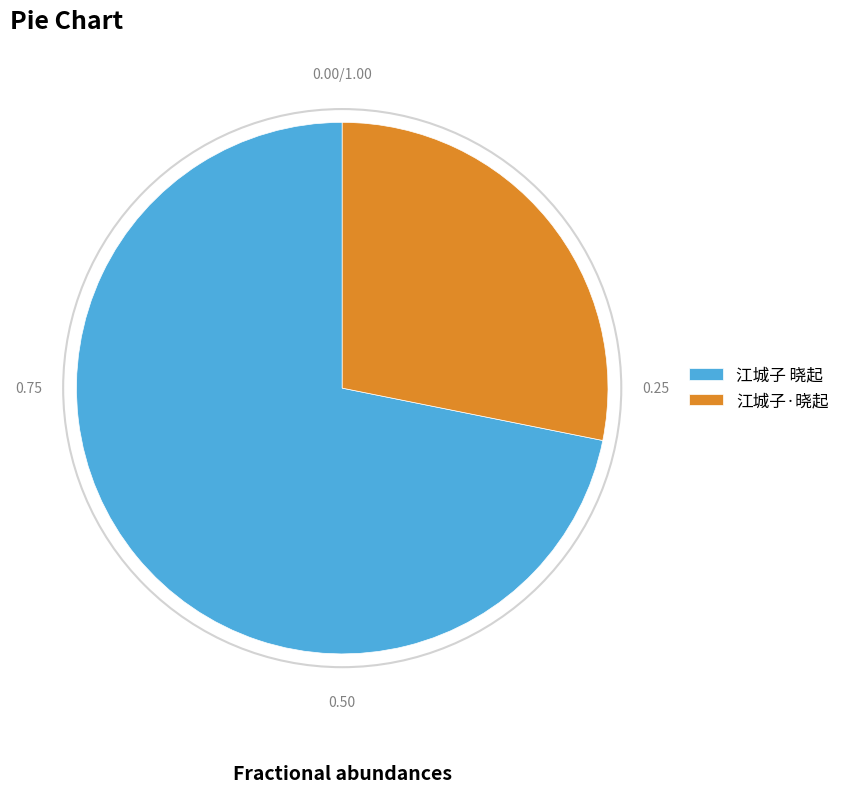

Does any single category account for the majority?

Yes